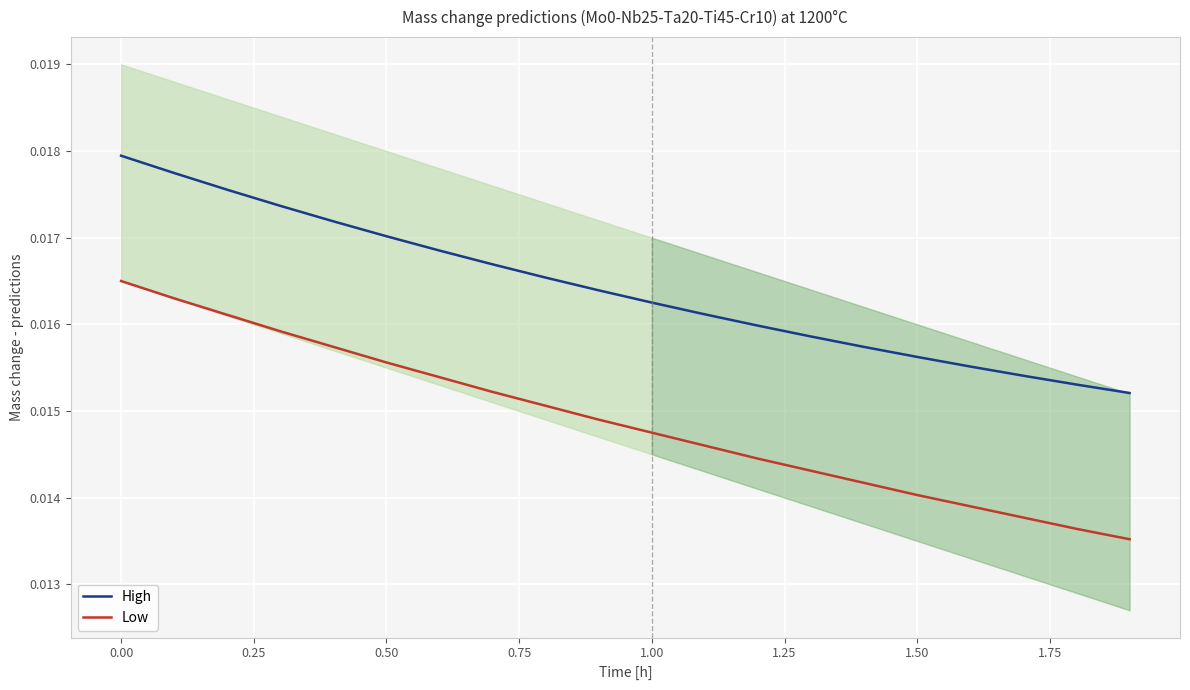

True or false: High and Low intersect in this chart.

False